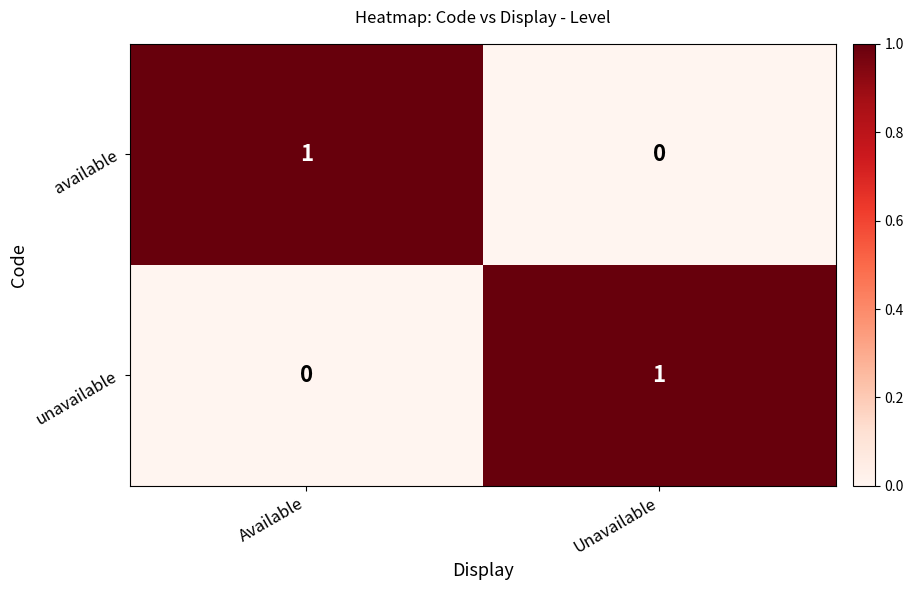

At Unavailable, list the series in order from smallest to largest.

available, unavailable